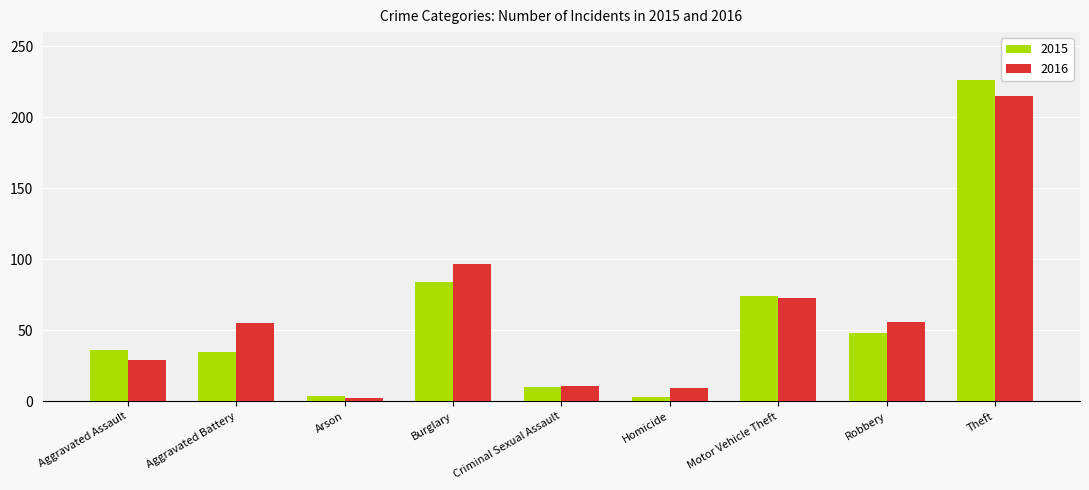

What is the lowest value of the 2015 series?

3